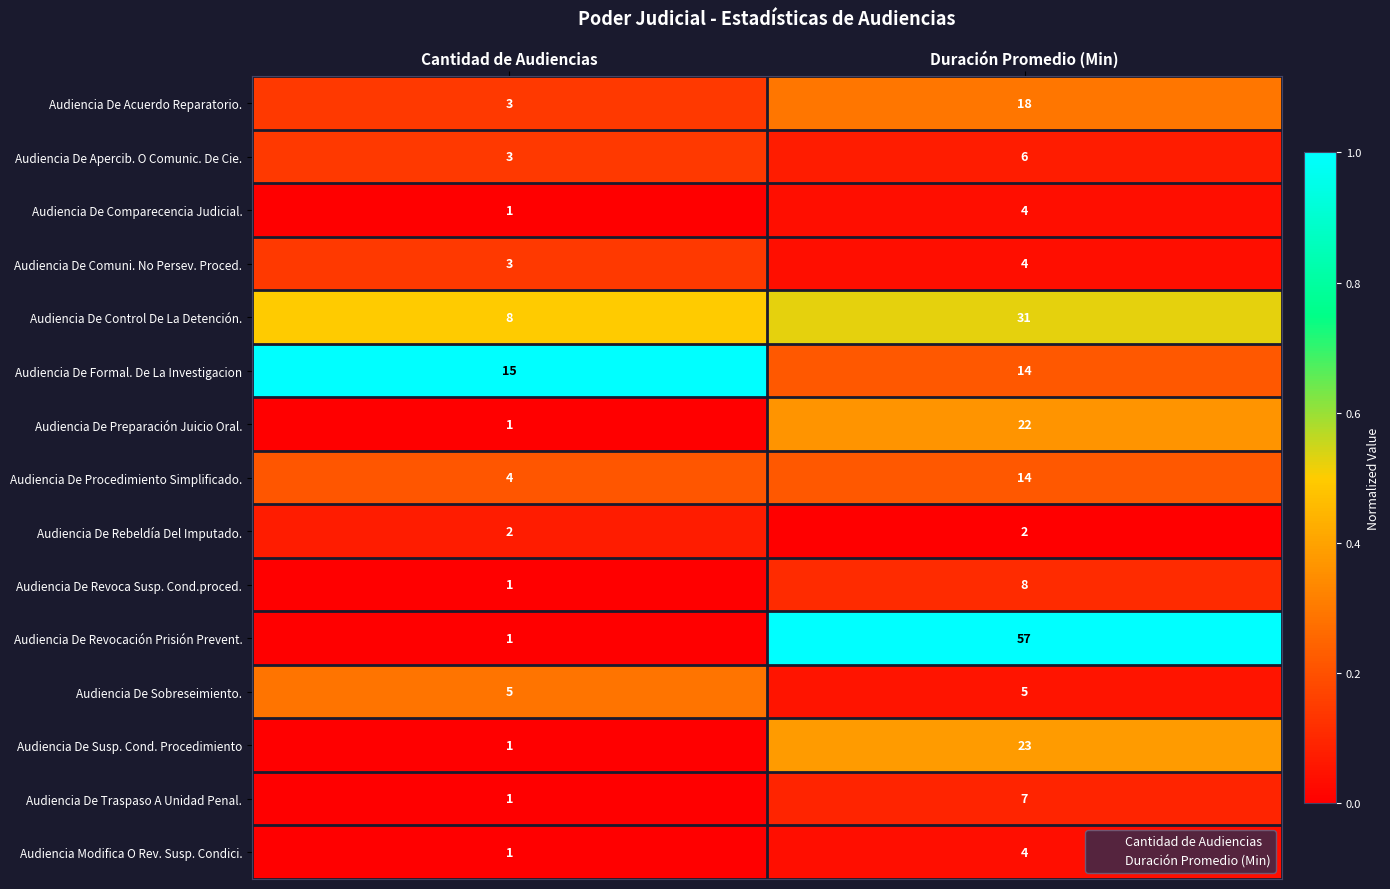

The Audiencia De Acuerdo Reparatorio. series shows 10 at Duración Promedio (Min). True or false?

False